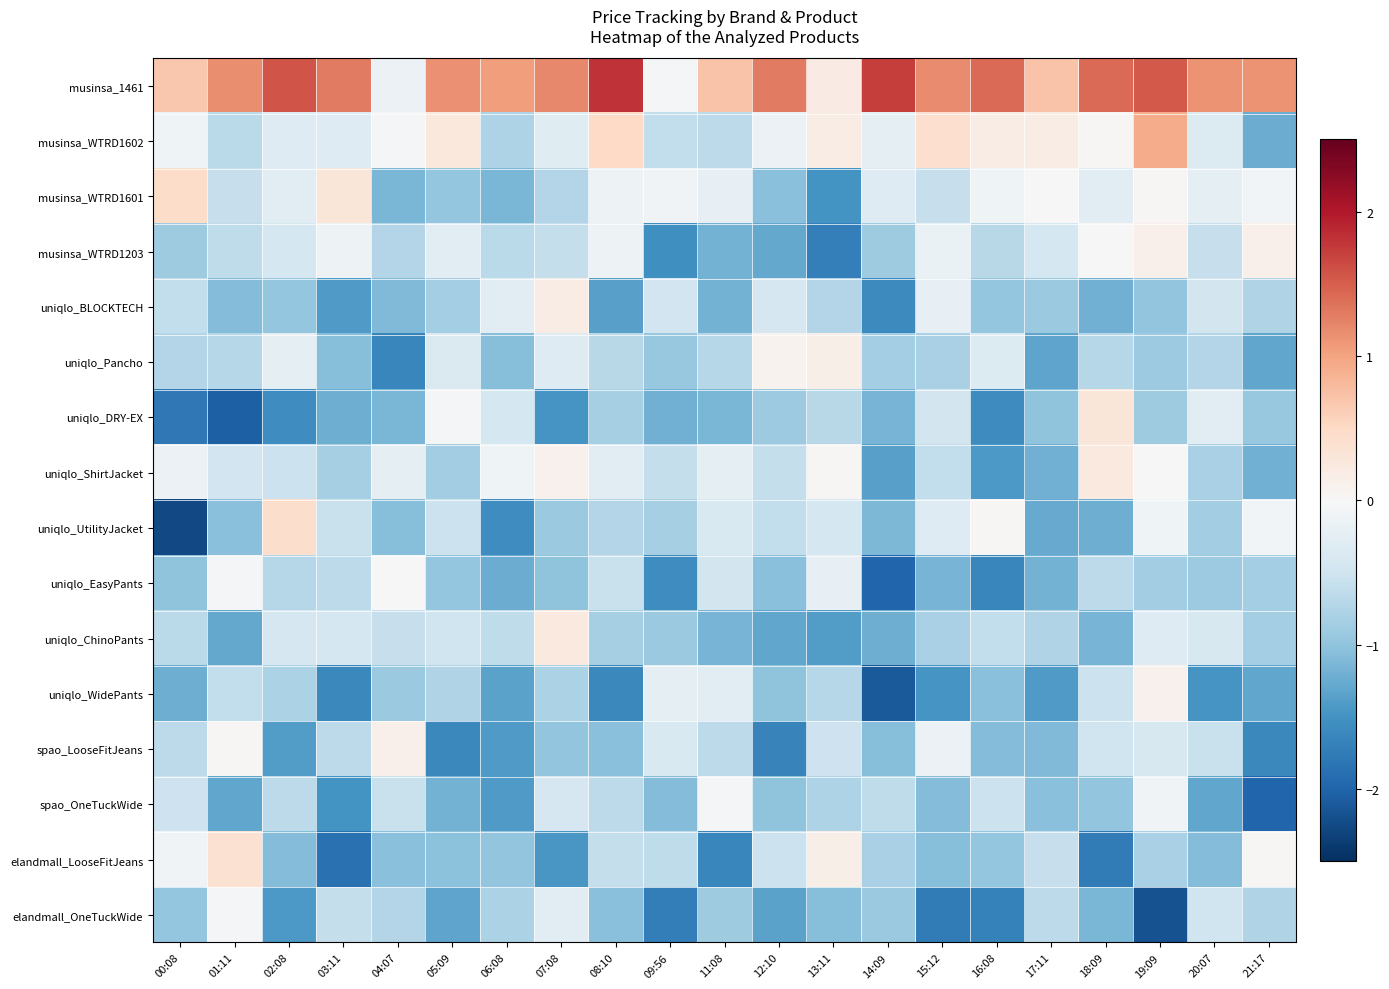

Which series has the largest range (max minus min)?

uniqlo_UtilityJacket